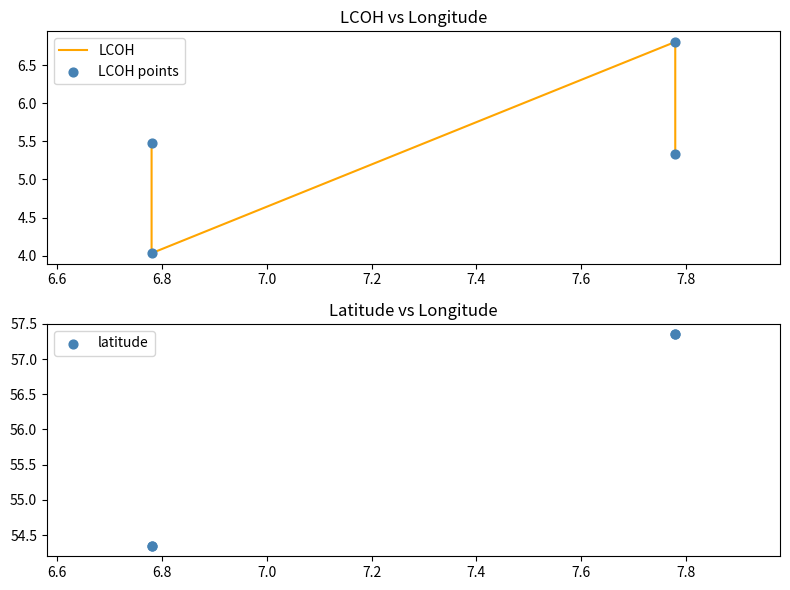

Which series contains the highest Y value?

latitude